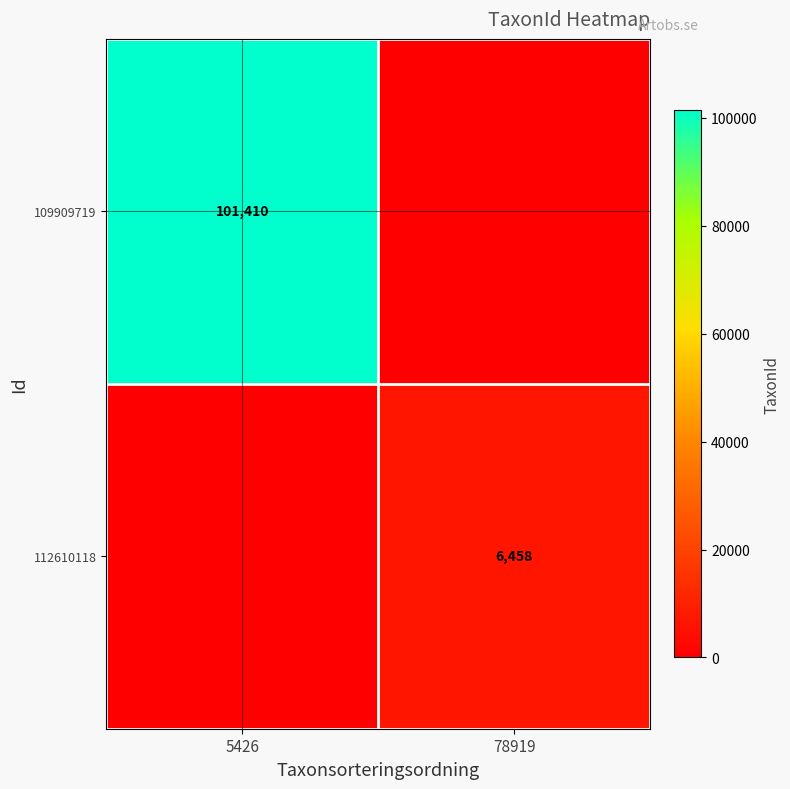

Is it true that 109909719 equals 28180 at 5426?

False